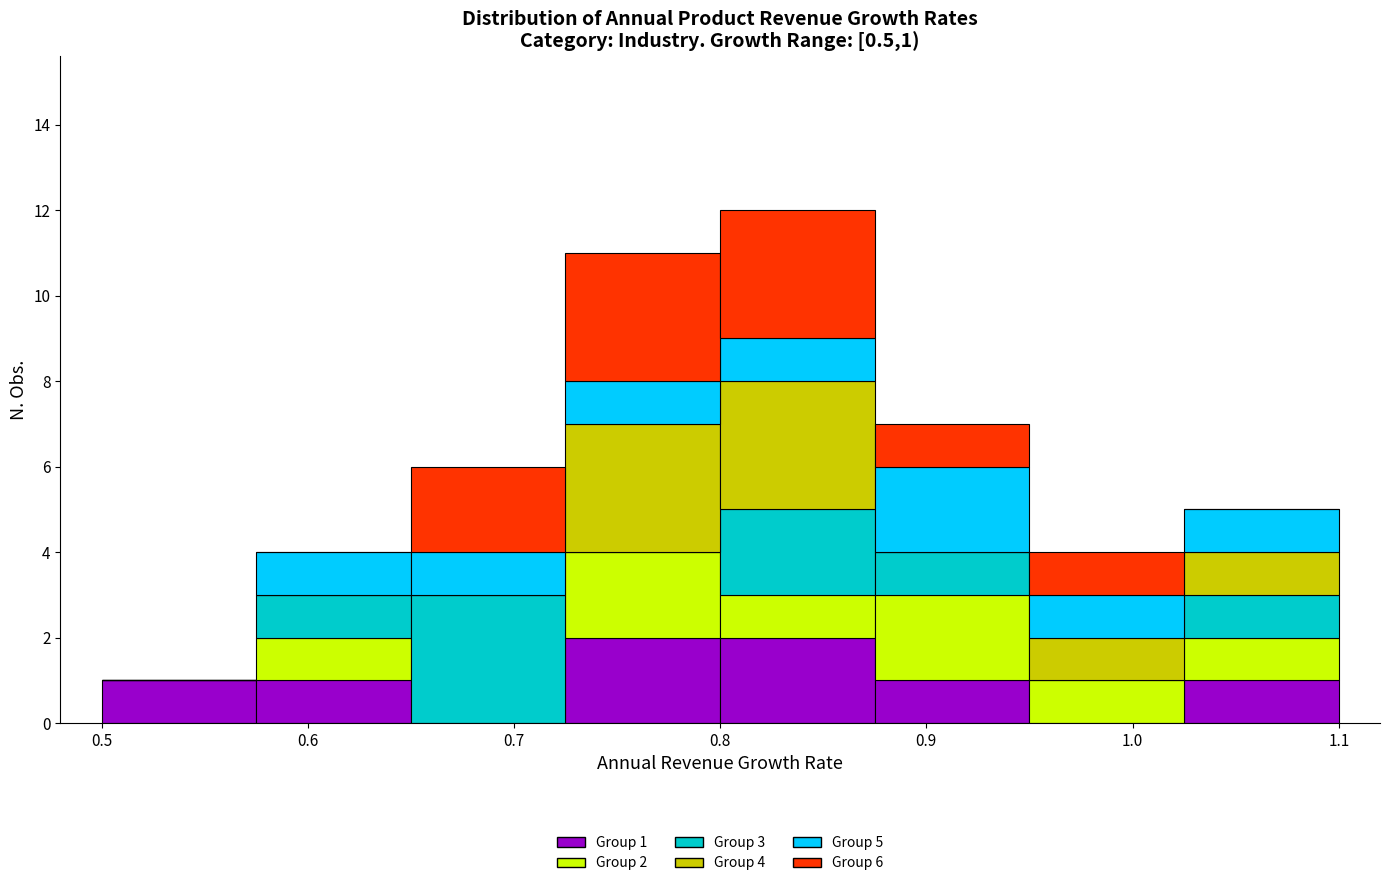

Which range on the x-axis has the tallest stacked bar (by total height)?

0.800 to 0.875